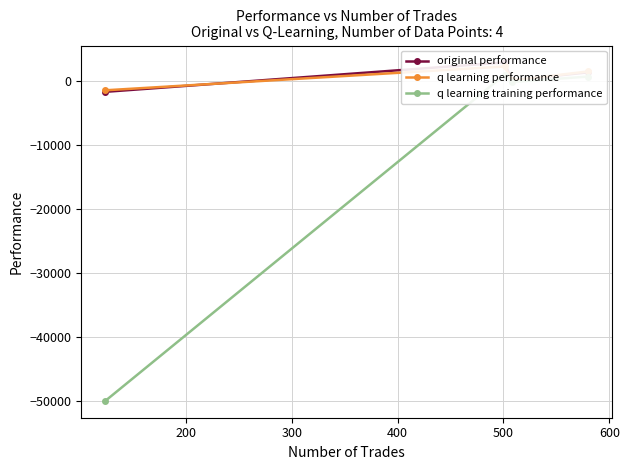

What is the value of the q learning training performance point at the 2nd from the left?

1045.6